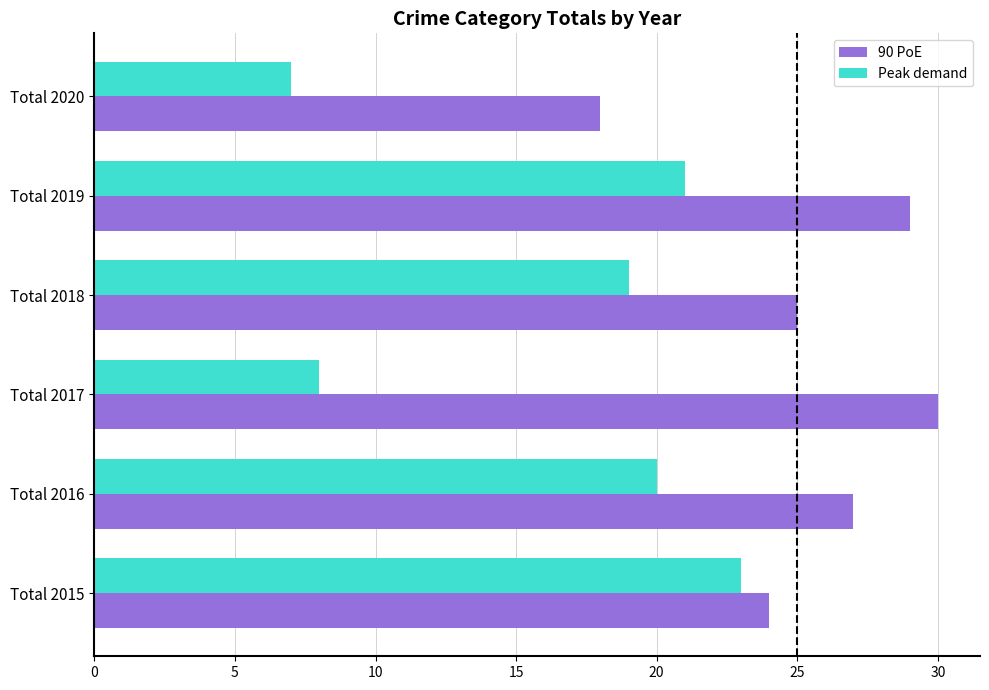

Which series has the widest spread of values?

Peak demand